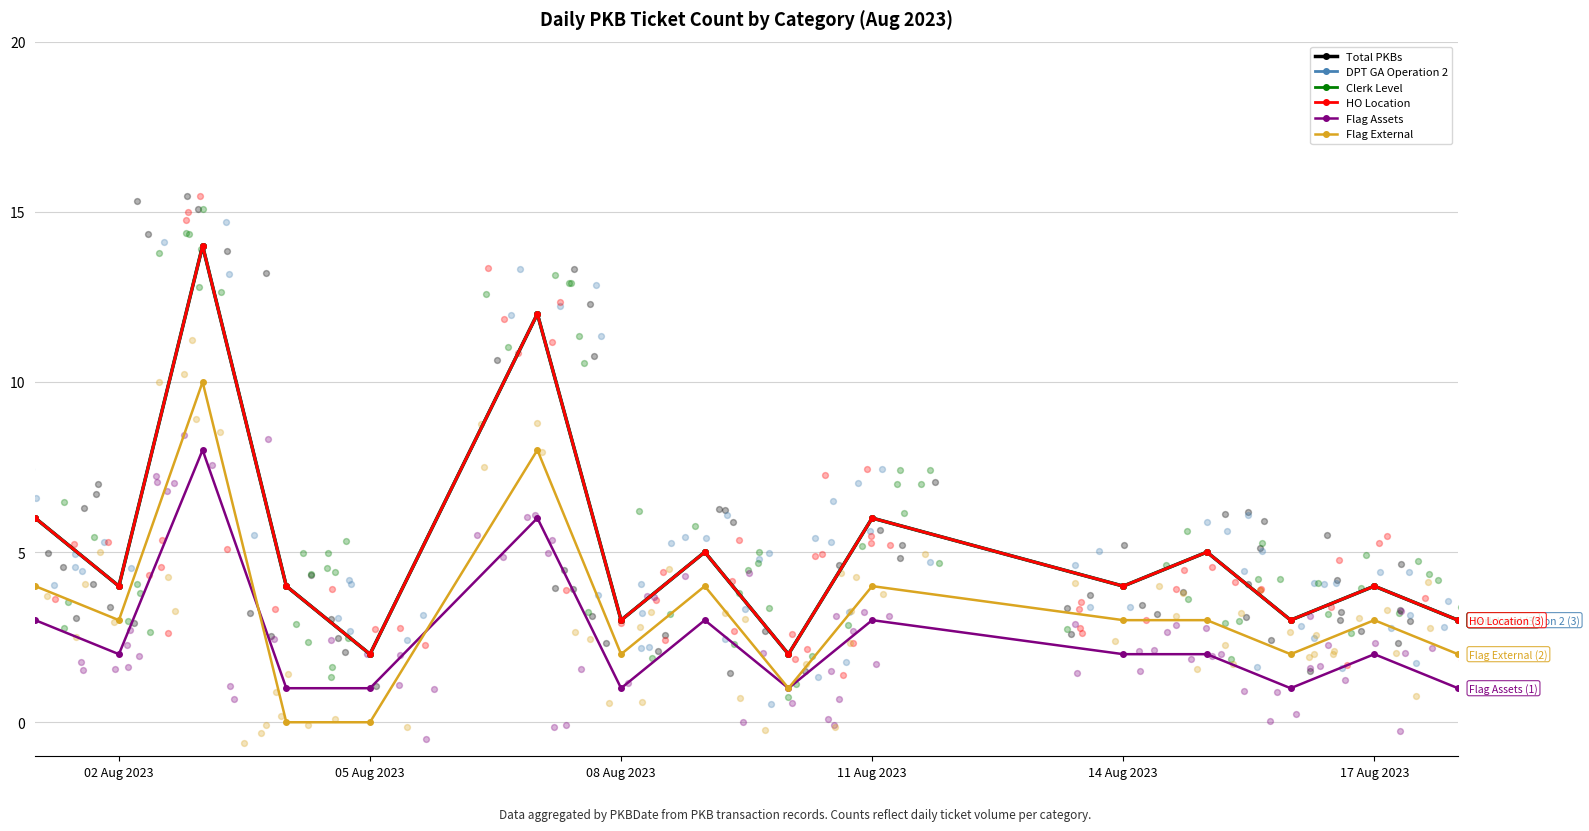

Which series reaches the minimum Y coordinate?

Flag External